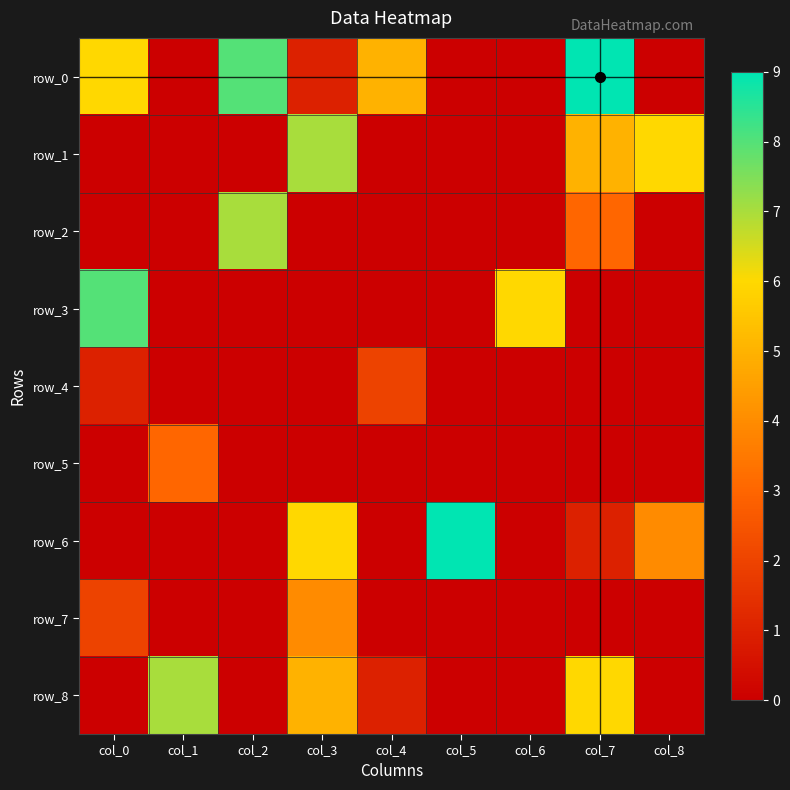

Rank the series by their maximum value, from highest to lowest.

row_0, row_6, row_3, row_1, row_2, row_8, row_7, row_5, row_4